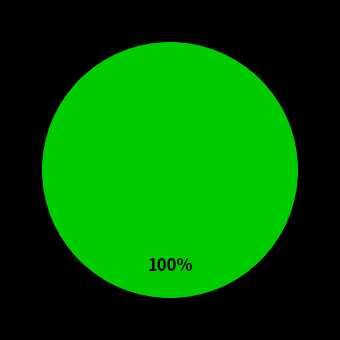

Does any single category account for the majority?

Yes